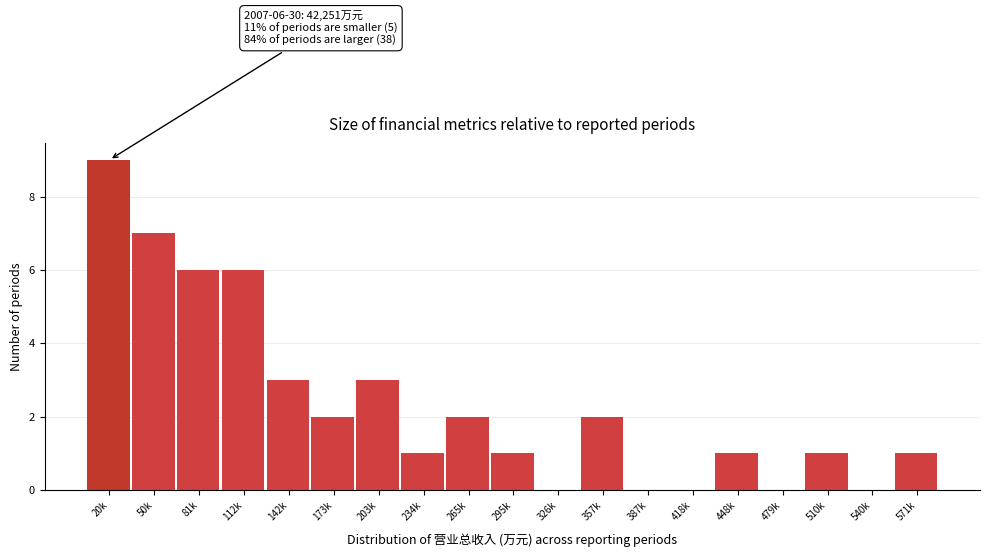

Reading right to left, what are all the values shown in this chart?

571k=1	540k=0	510k=1	479k=0	448k=1	418k=0	387k=0	357k=2	326k=0	295k=1	265k=2	234k=1	203k=3	173k=2	142k=3	112k=6	81k=6	50k=7	20k=9